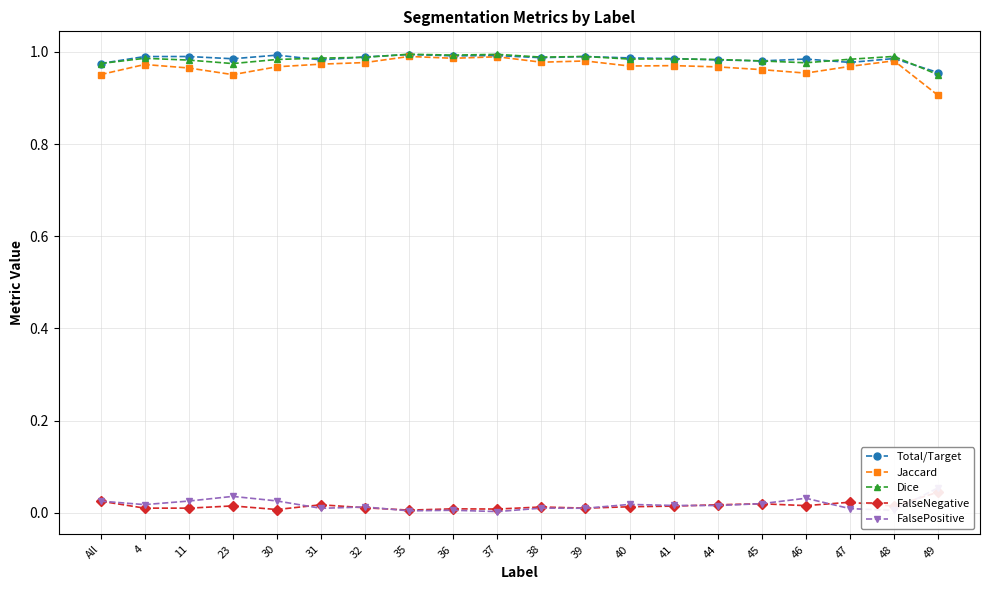

What is the highest value of the Total/Target series?

1.0